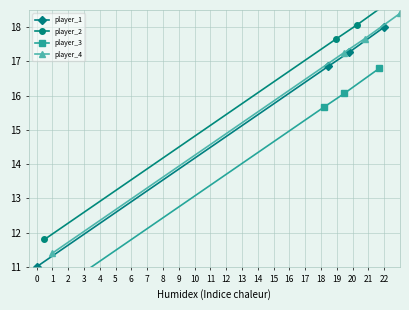

What is the sum of all player_4 values?

64.7